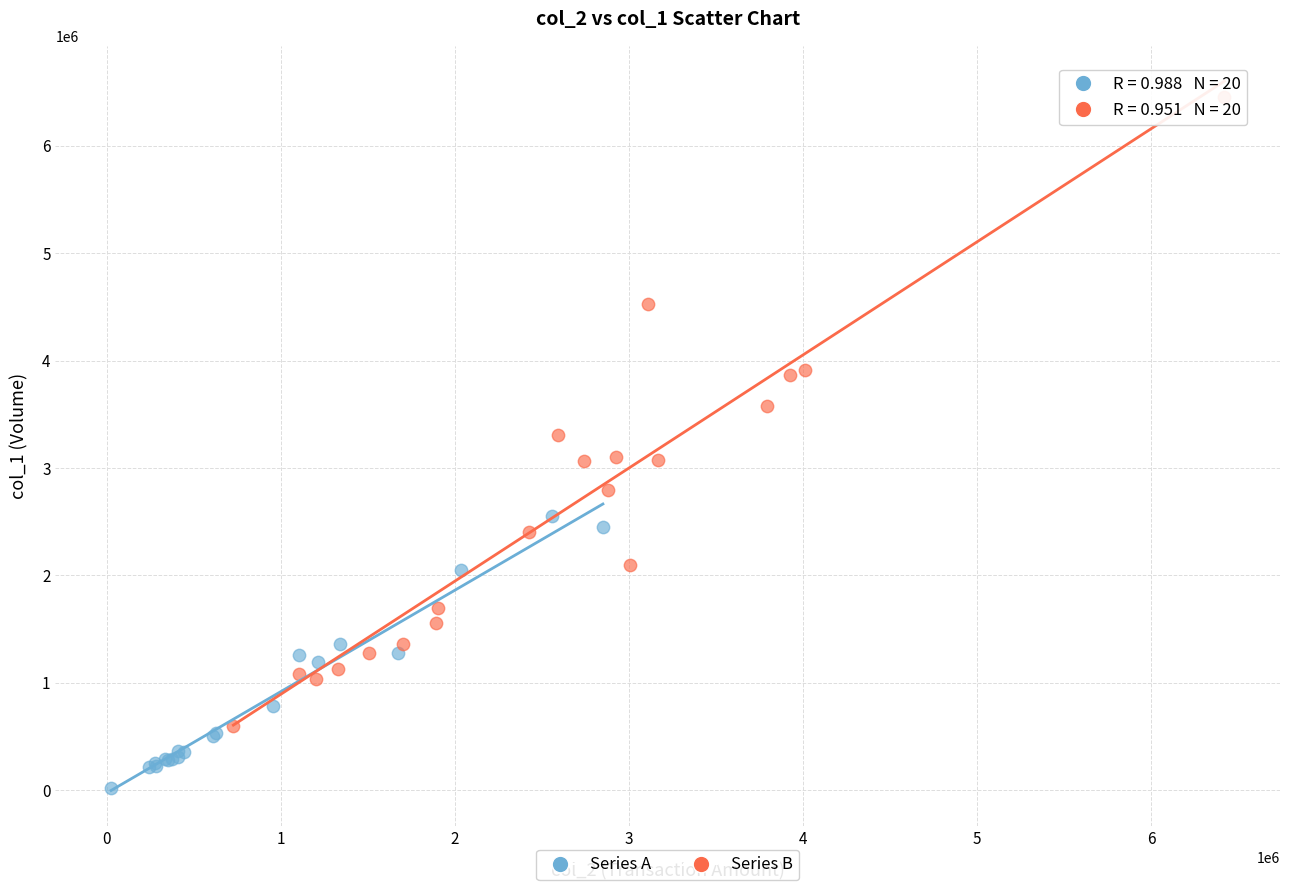

Which series has the largest Y range (max minus min)?

Series B